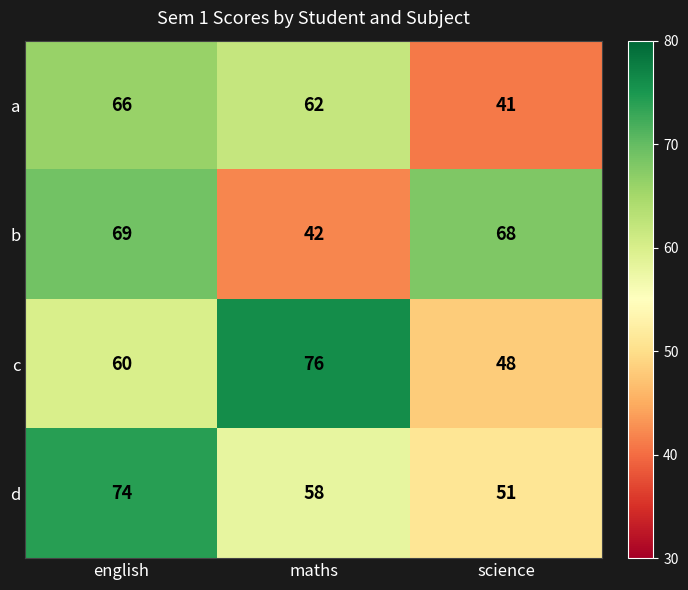

Is it true that a equals 43 at english?

False